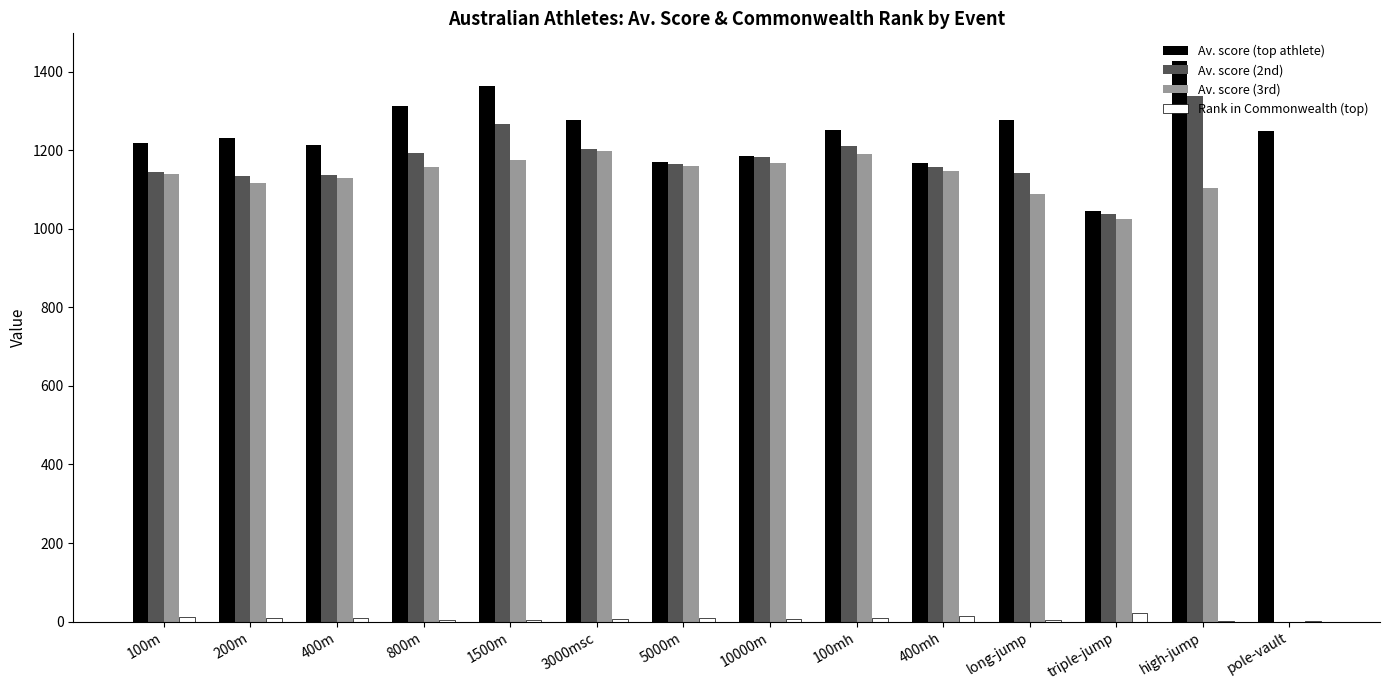

How many series are shown in this chart?

4